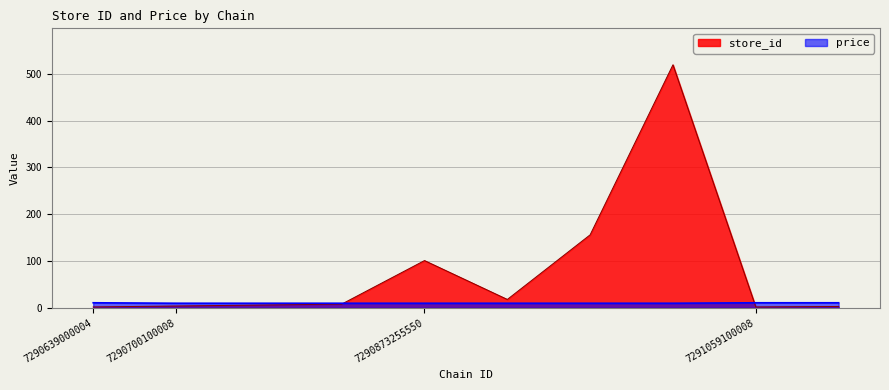

What is the value of the price point at the 8th from the left?

9.9